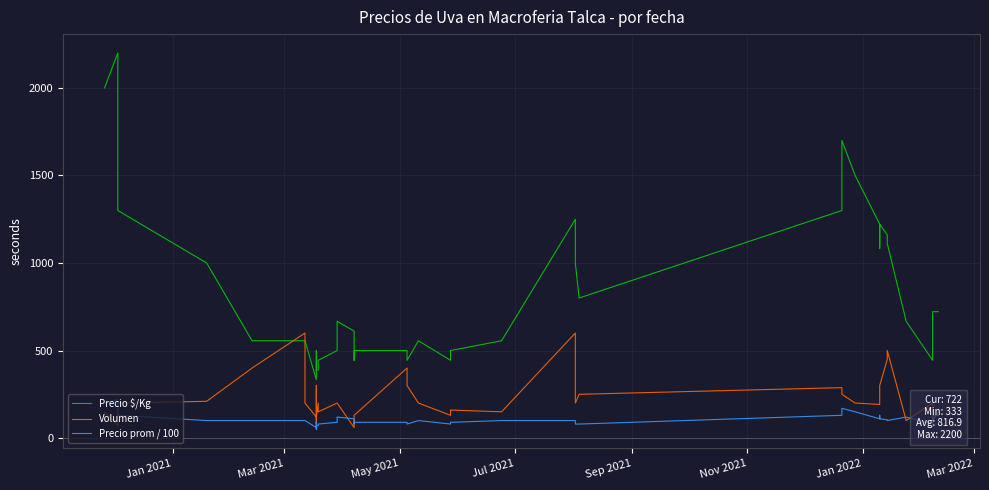

What is the maximum value shown in the chart?

2200.0